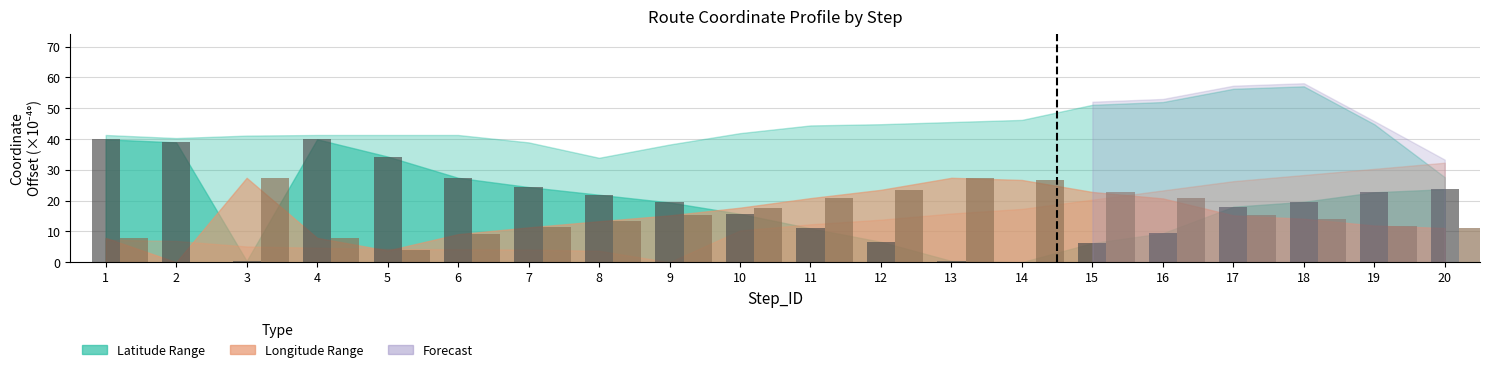

What is the total value across all series at 9?

34.6